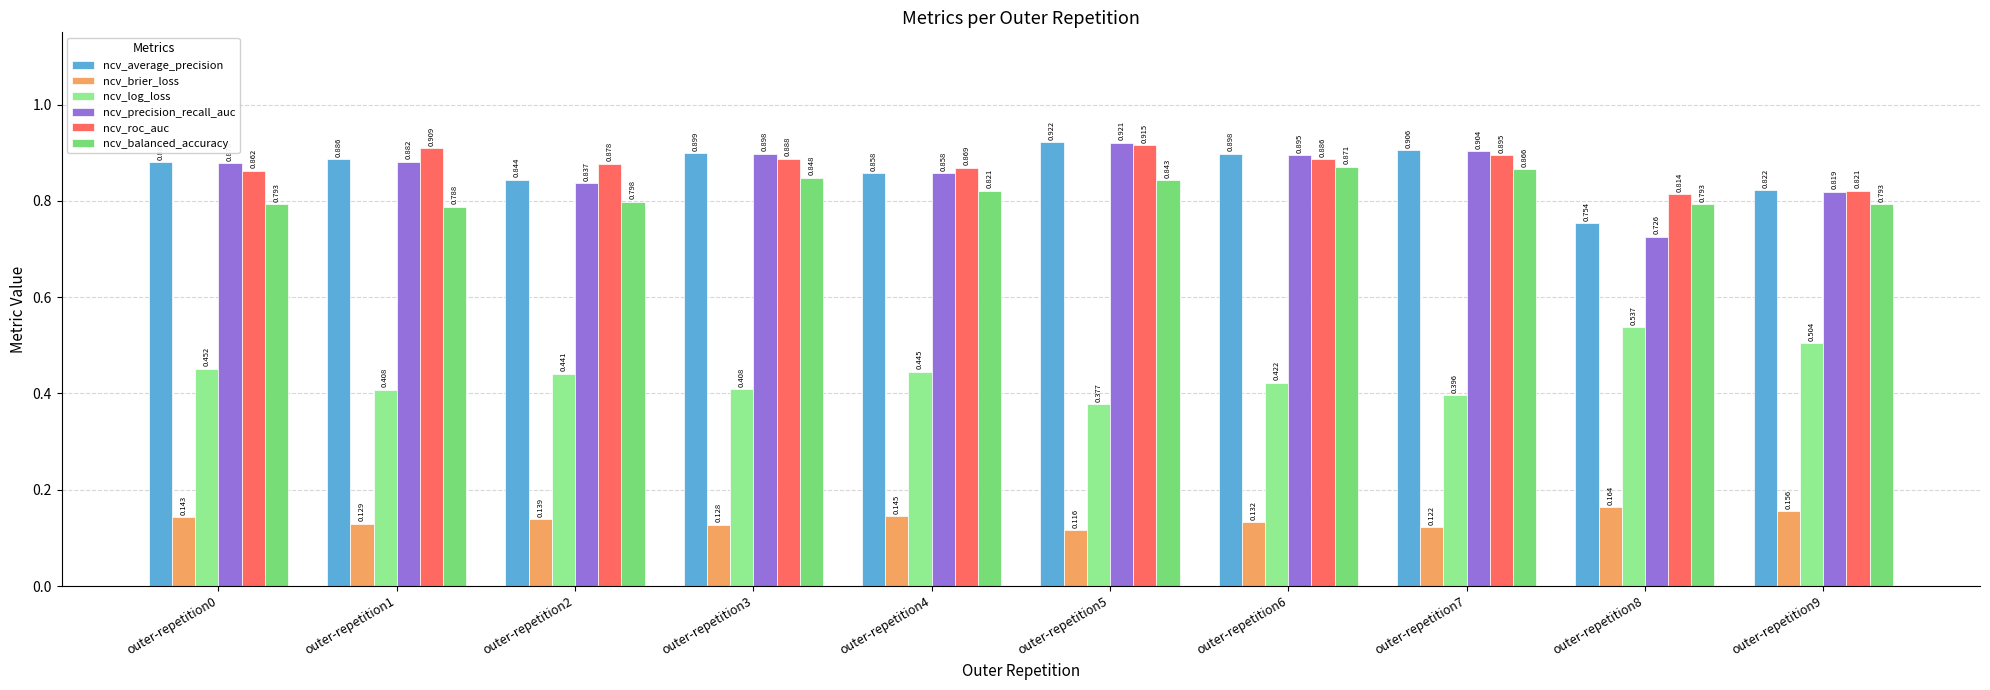

How many bars are there in total?

60